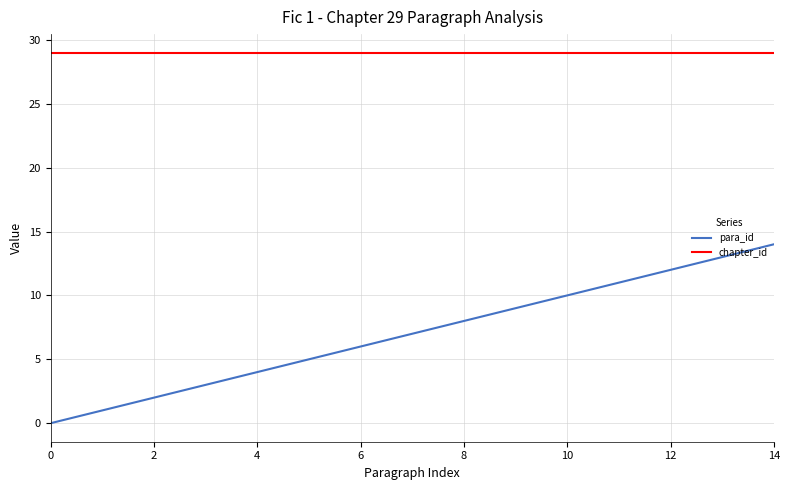

List the series in order of their overall mean, lowest first.

para_id, chapter_id